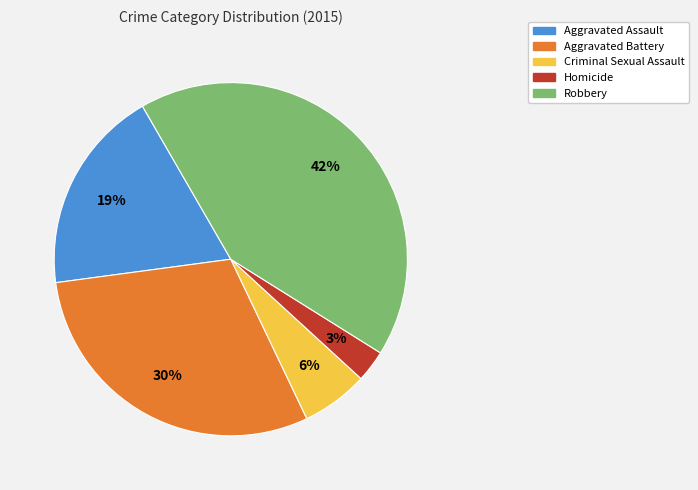

Which slice is the smallest?

Homicide